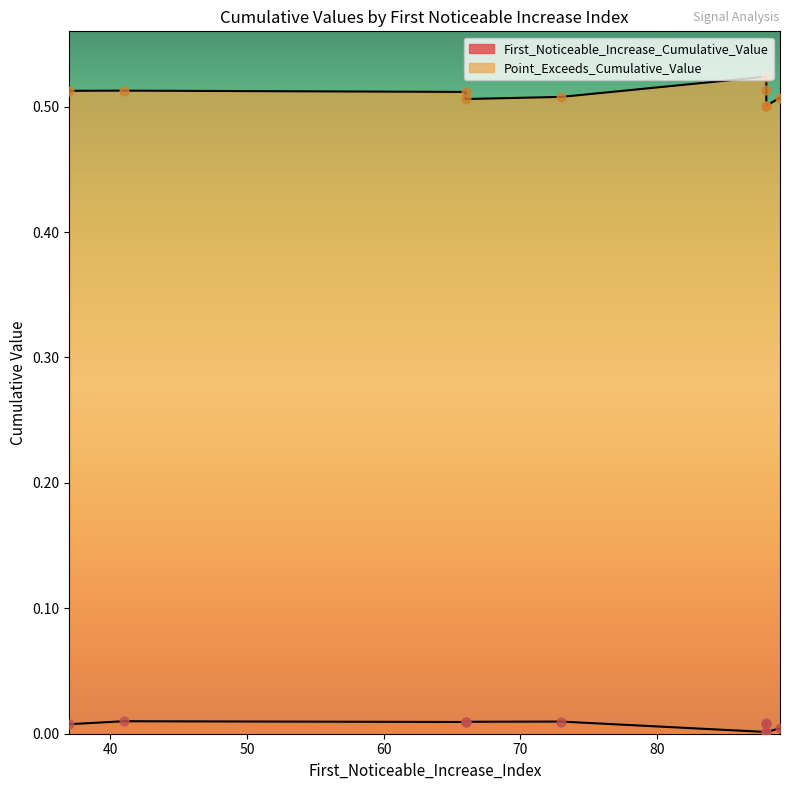

At how many categories does at least one series exceed 0?

10